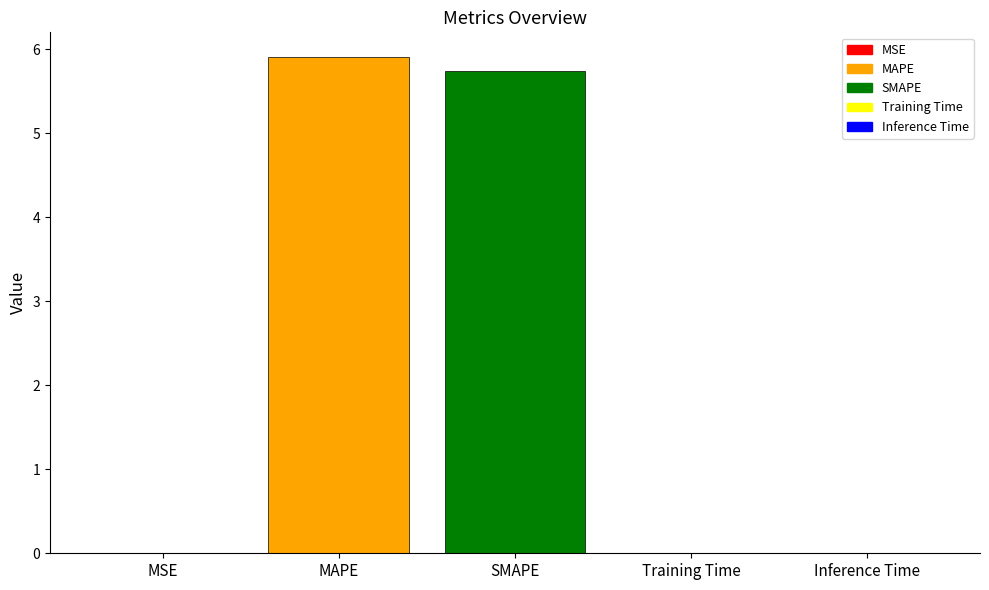

Which category has the highest value across all series?

MAPE